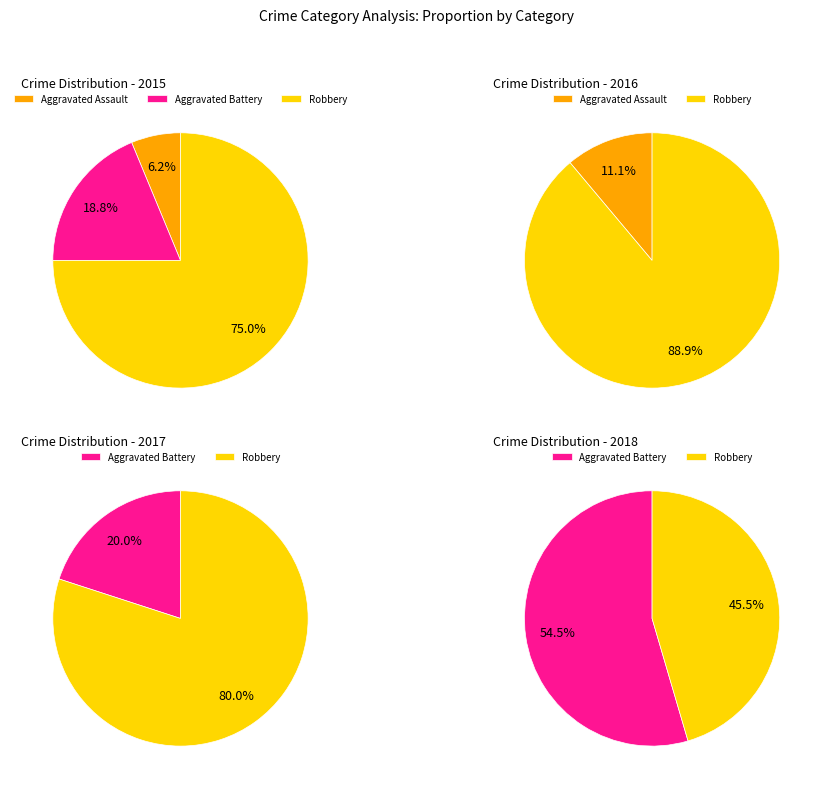

What portion of the pie excludes Aggravated Battery?

81.2%